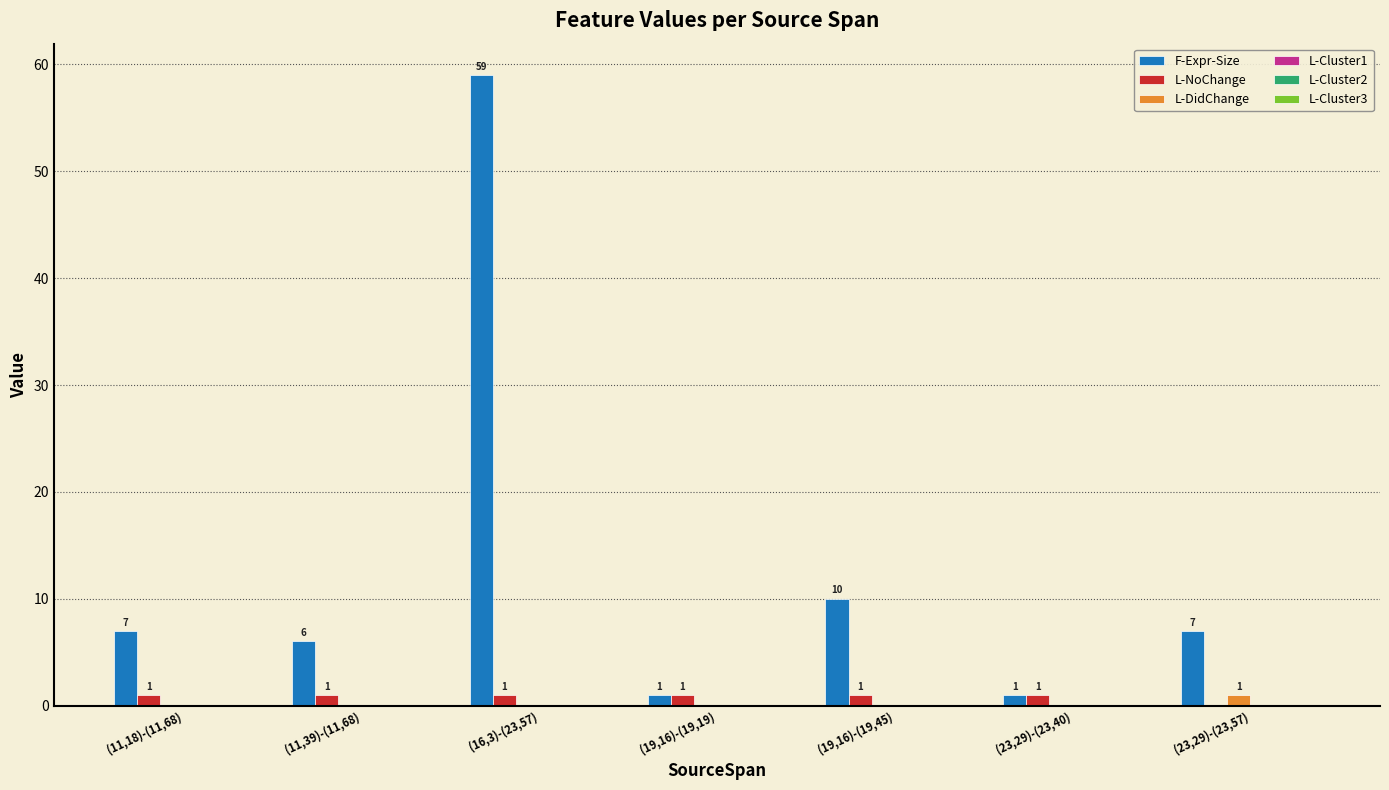

Between (11,39)-(11,68) and (16,3)-(23,57), which series saw the biggest shift?

F-Expr-Size